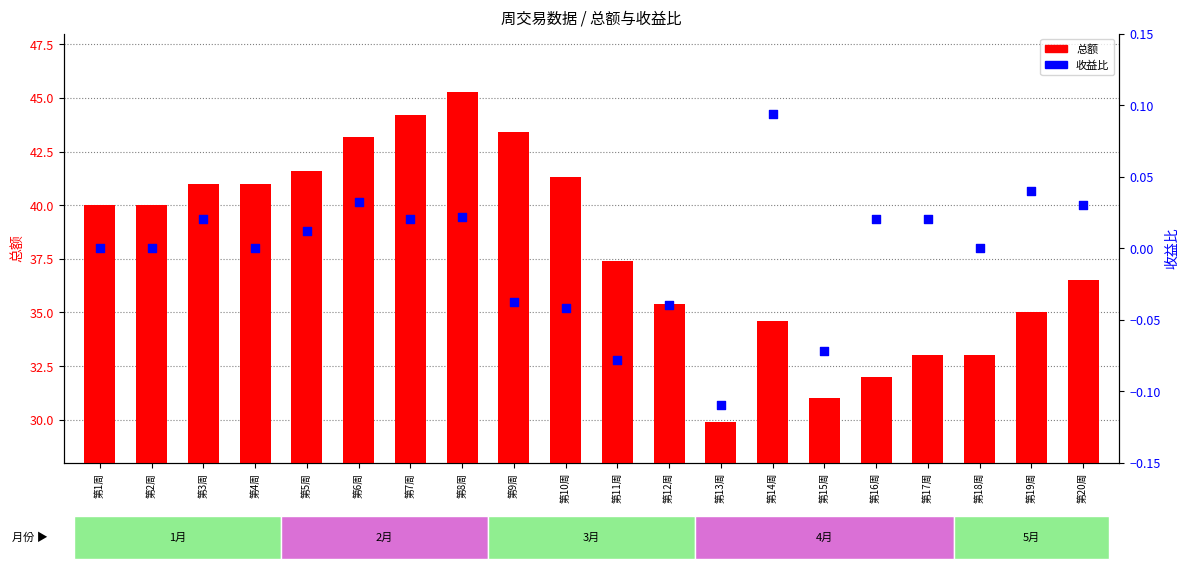

Which series has the largest Y range (max minus min)?

总额